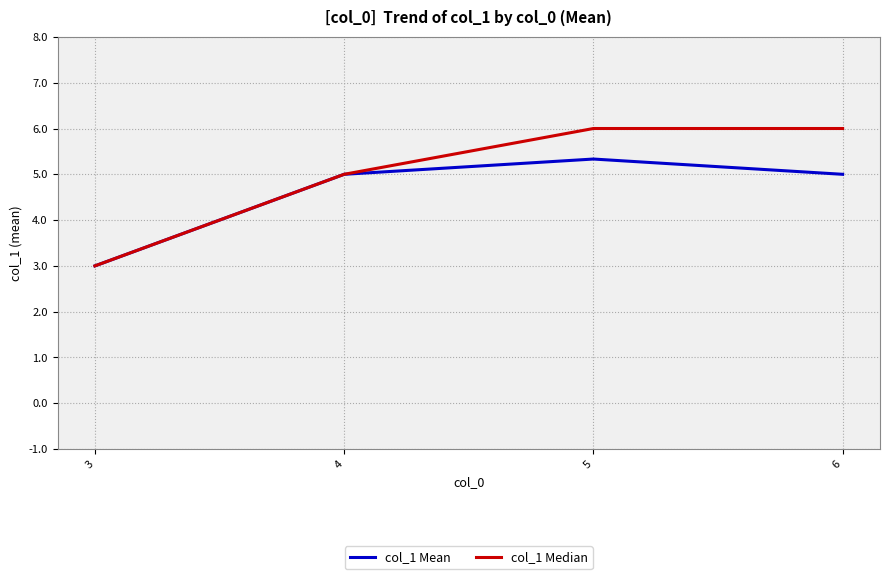

True or false: col_1 Median has a value of 6.0 at 6.

True